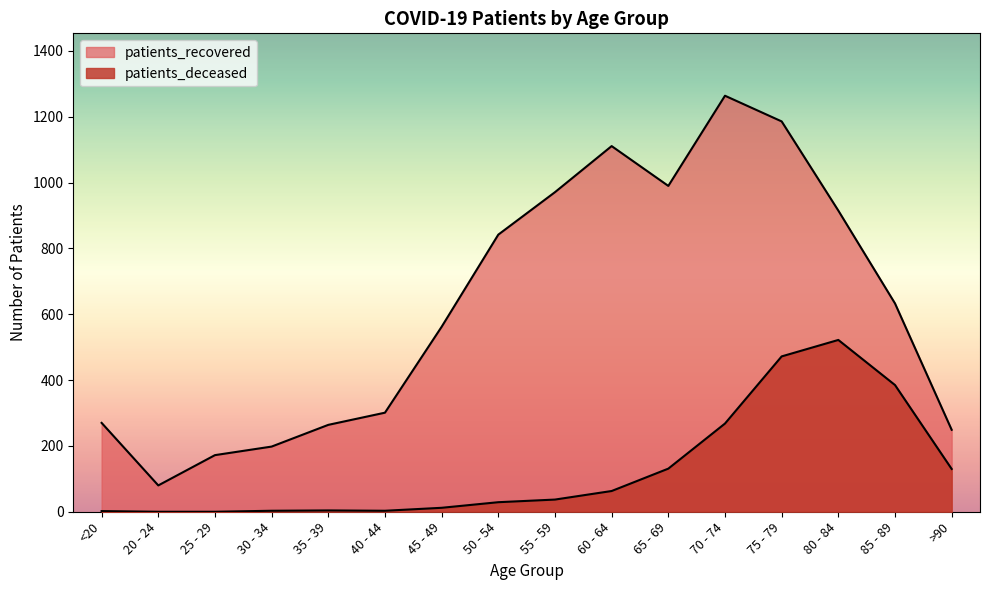

Which series has the widest spread of values?

patients_recovered